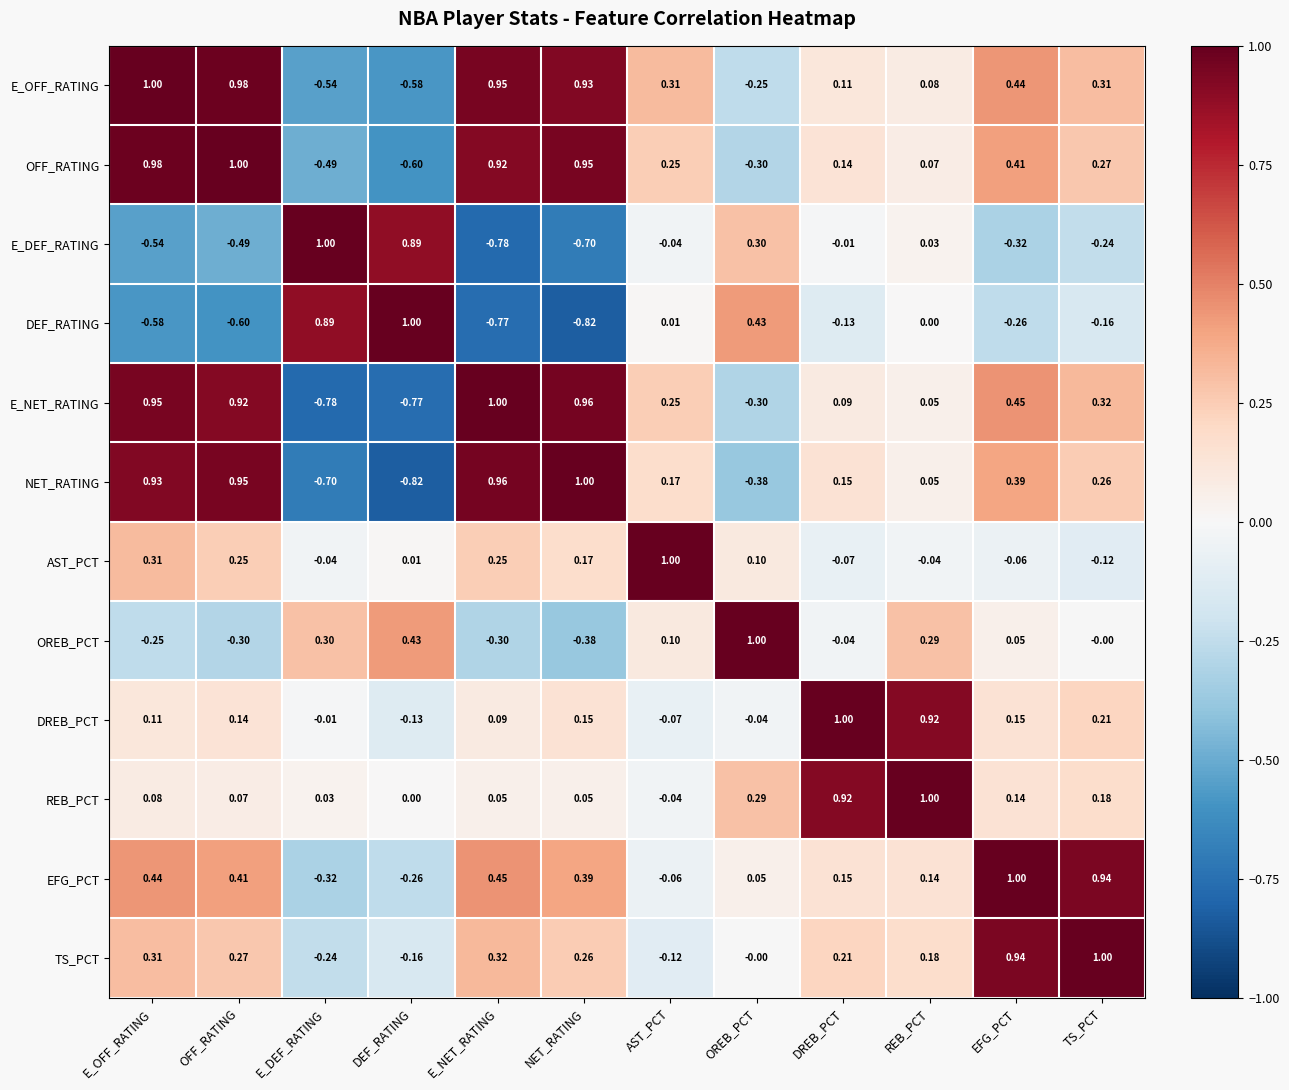

What is the spread (max minus min) of values at OFF_RATING?

1.6